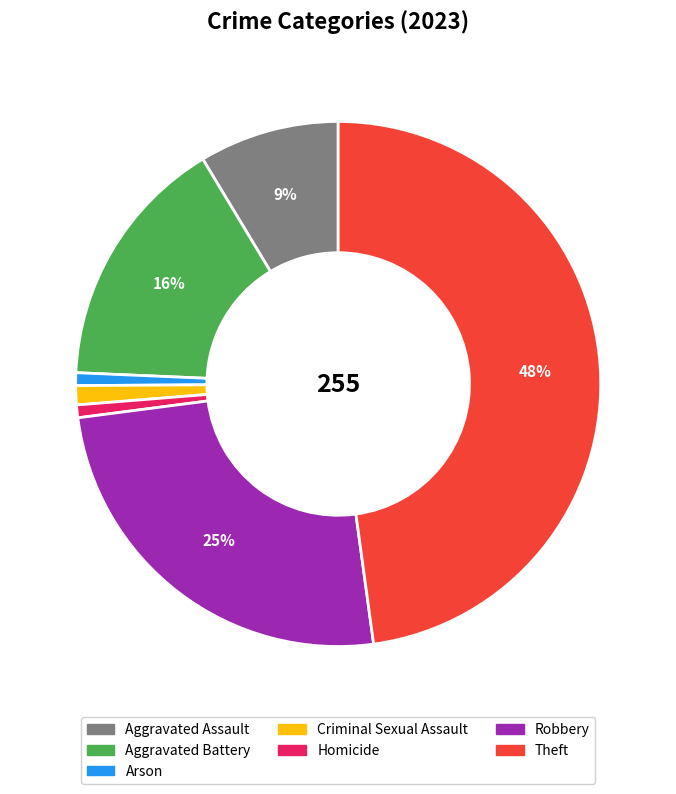

Does any single category account for the majority?

No